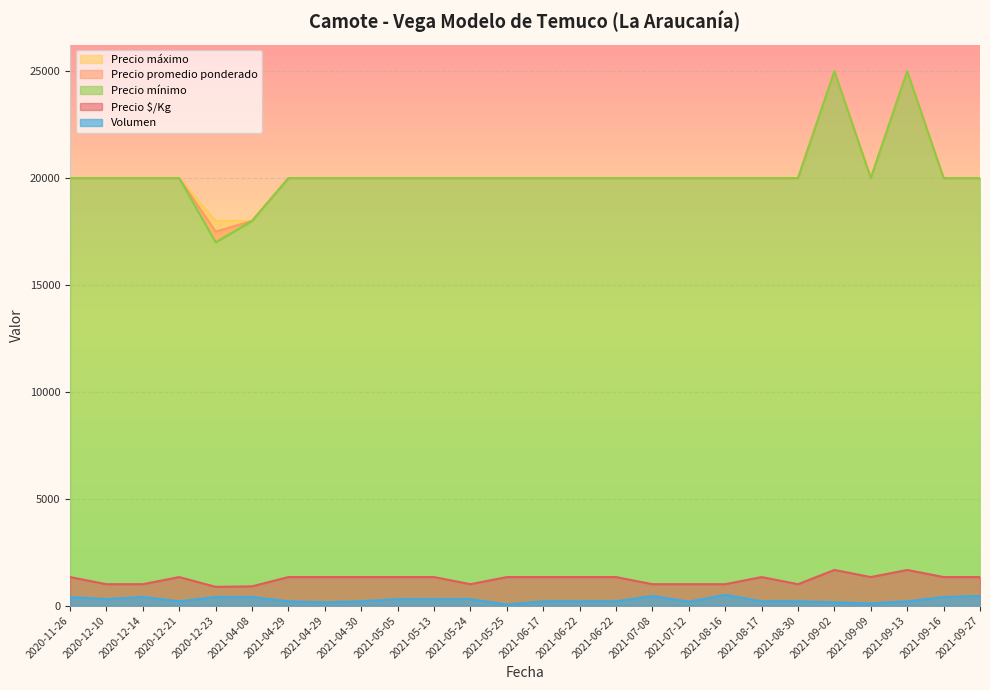

At which category does the chart reach its peak across all series?

2021-09-02